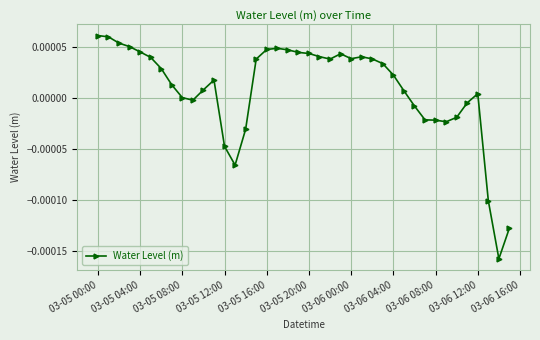

True or false: there are more than 2 points higher than both neighbors.

True